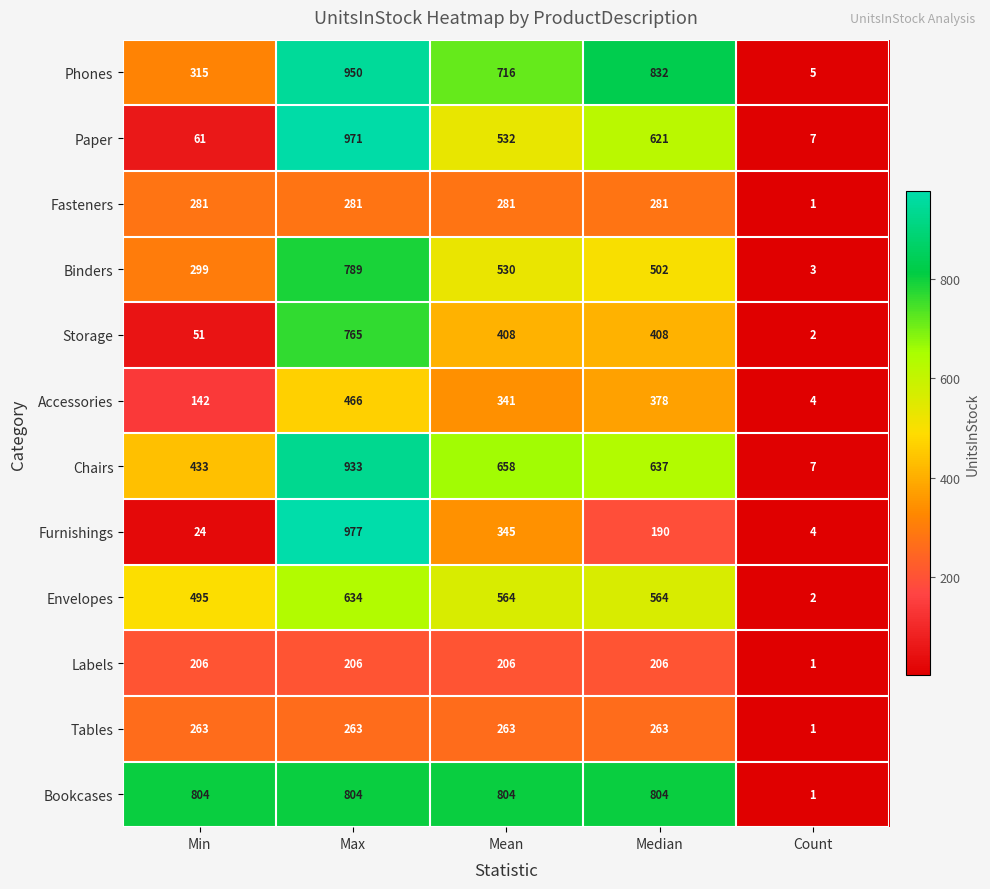

Read the Labels value at Mean.

206